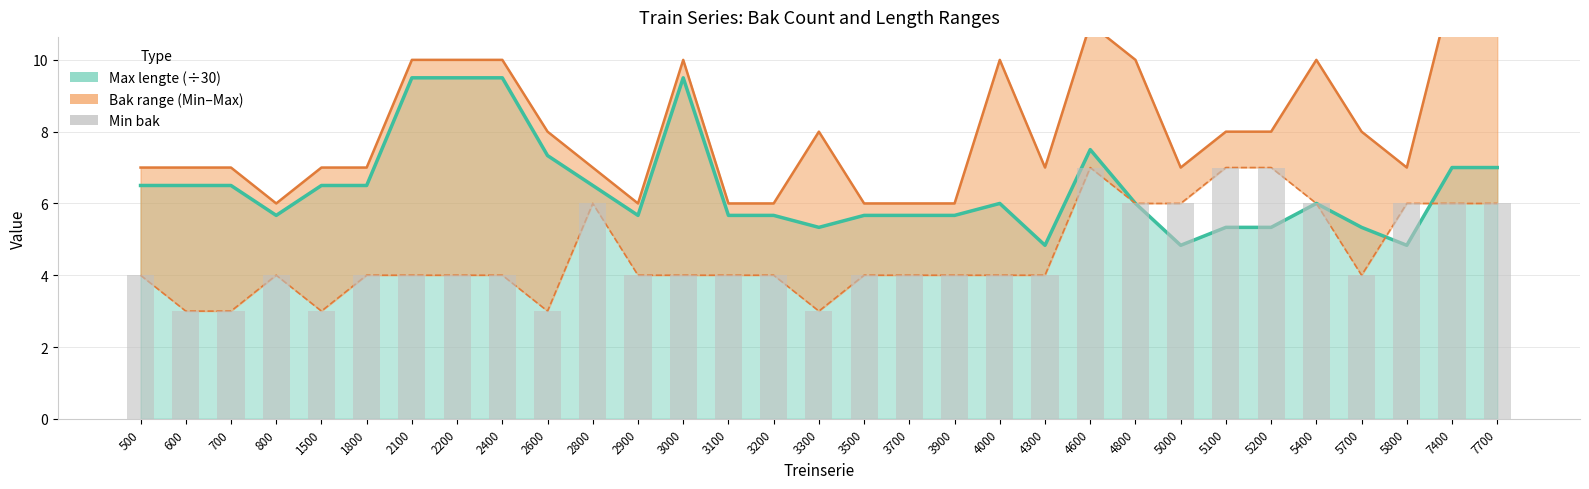

What is the approximate value at 3300?

3